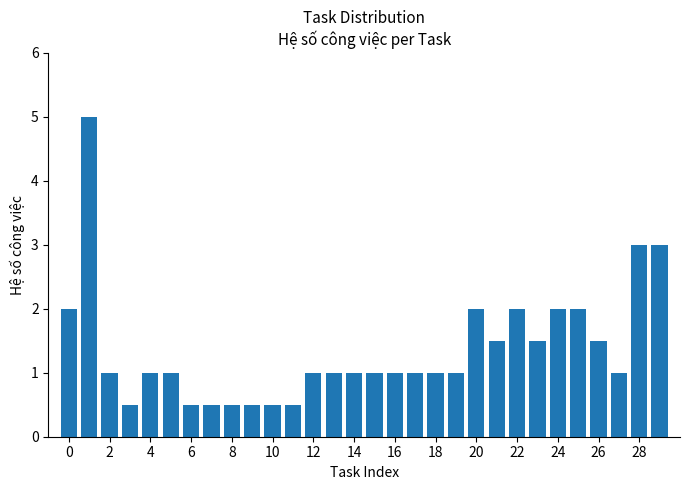

What is the average value?

1.4